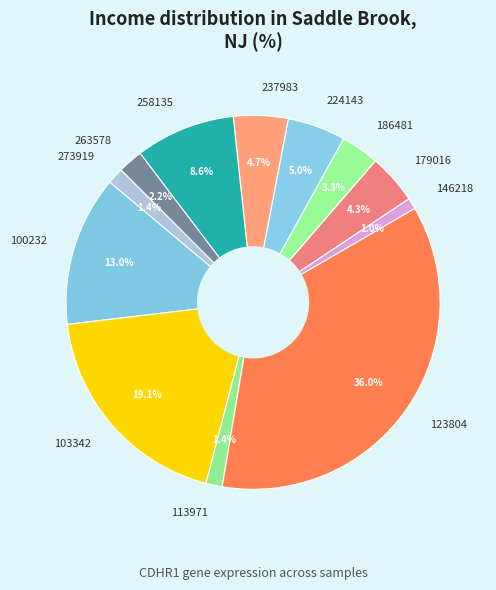

Combined, do 237983 and 103342 account for over 50%?

No